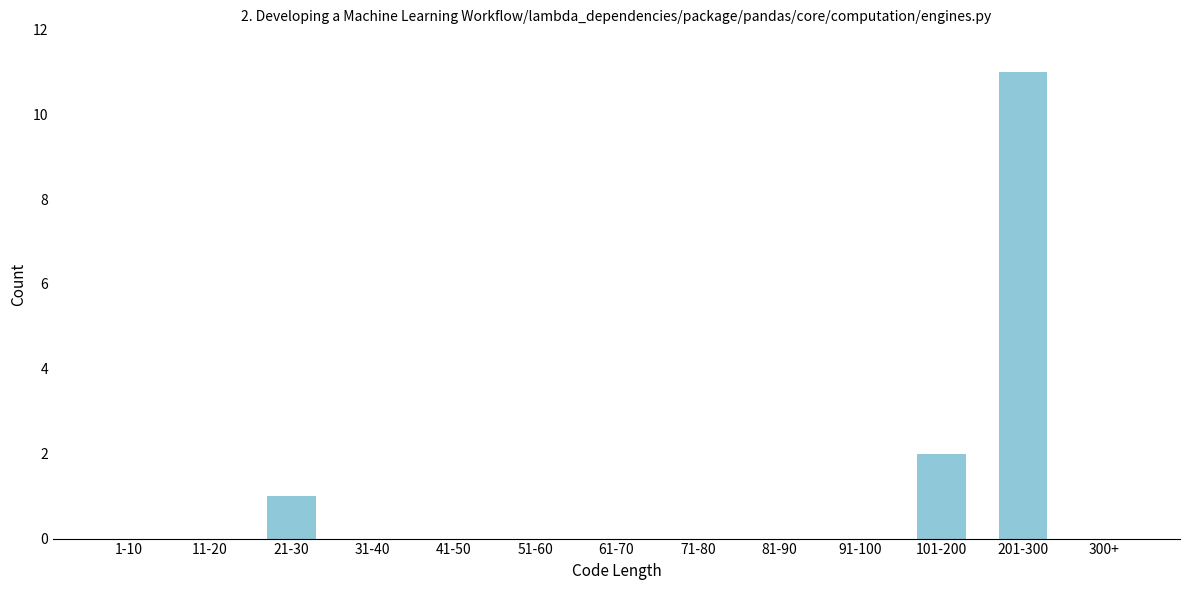

Reading left to right, what are all the values shown in this chart?

1-10=0	11-20=0	21-30=1	31-40=0	41-50=0	51-60=0	61-70=0	71-80=0	81-90=0	91-100=0	101-200=2	201-300=11	300+=0